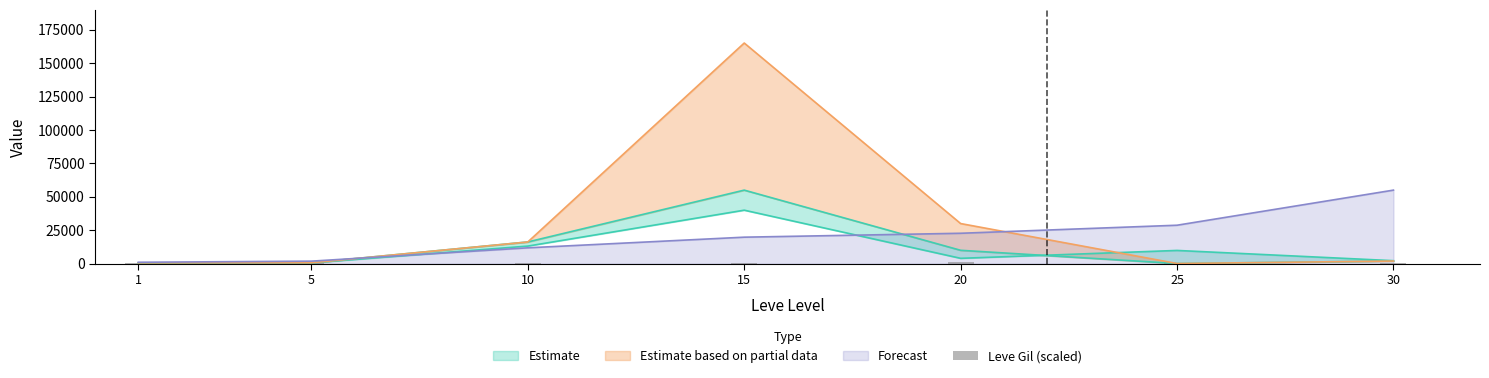

The value of Forecast at 15 is 29010.0. True or false?

False